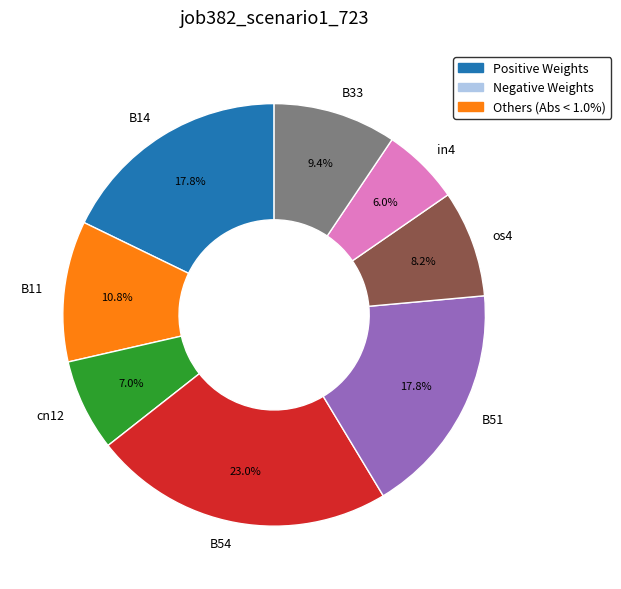

What percentage is the B54 slice, to the nearest percent?

23%